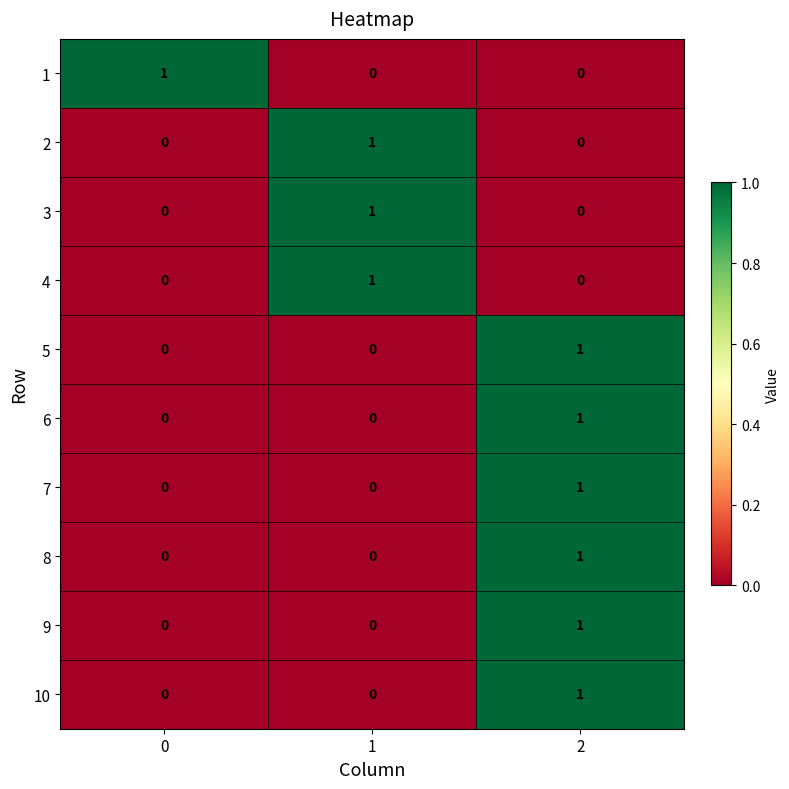

At how many categories does at least one series exceed 0?

3